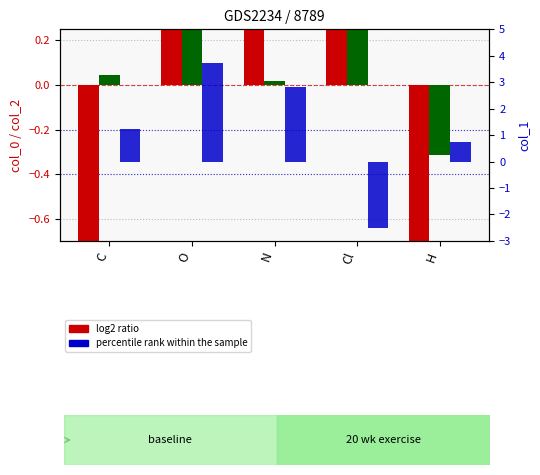

Does the chart contain stacked bars?

No